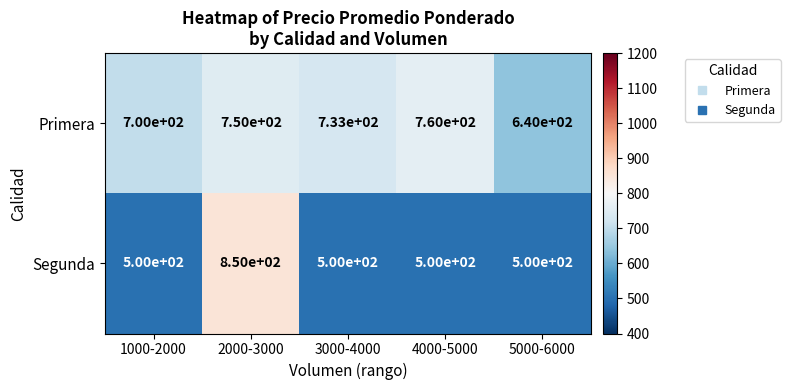

At which label is Primera closest to 700?

1000-2000